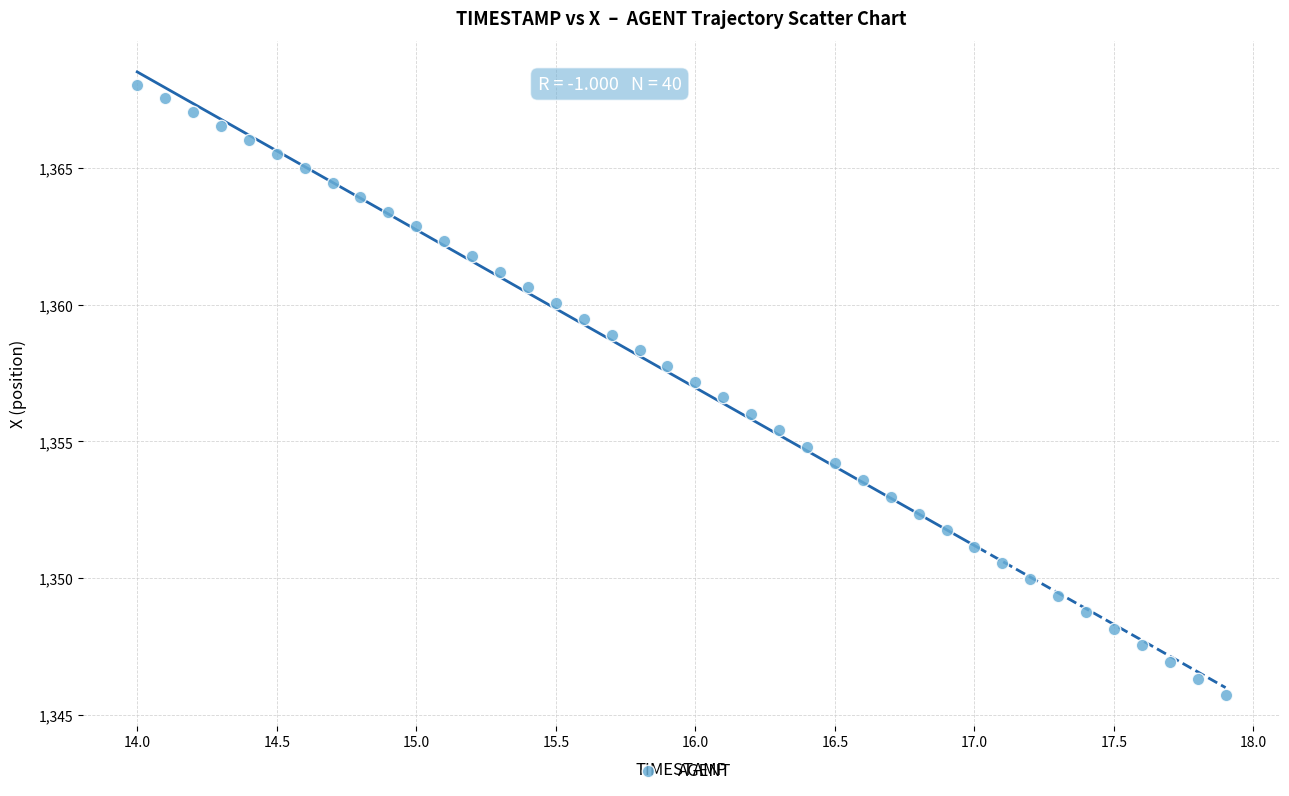

What is the range of X values (max minus min)?

3.9